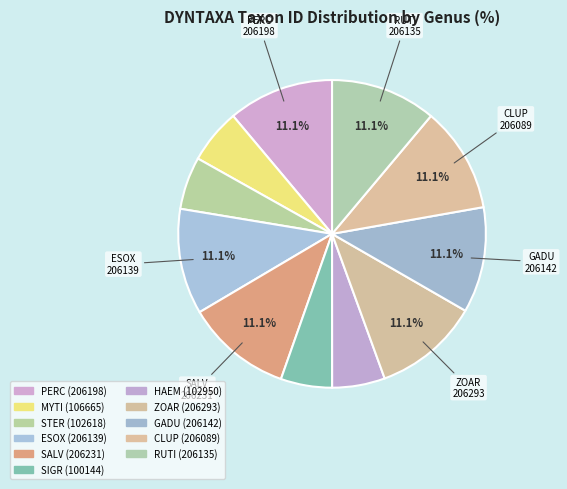

How many slices are in this pie chart?

11